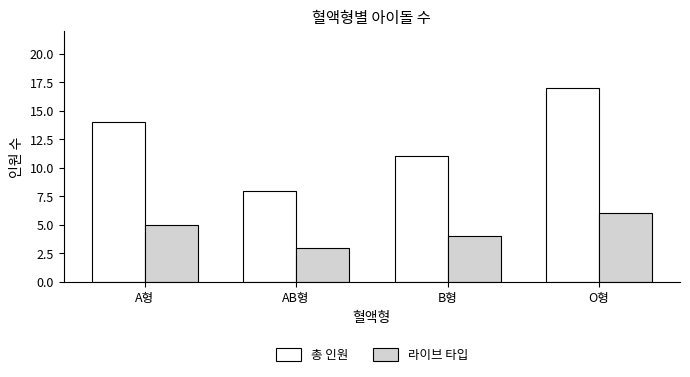

Read the 총 인원 value at AB형.

8